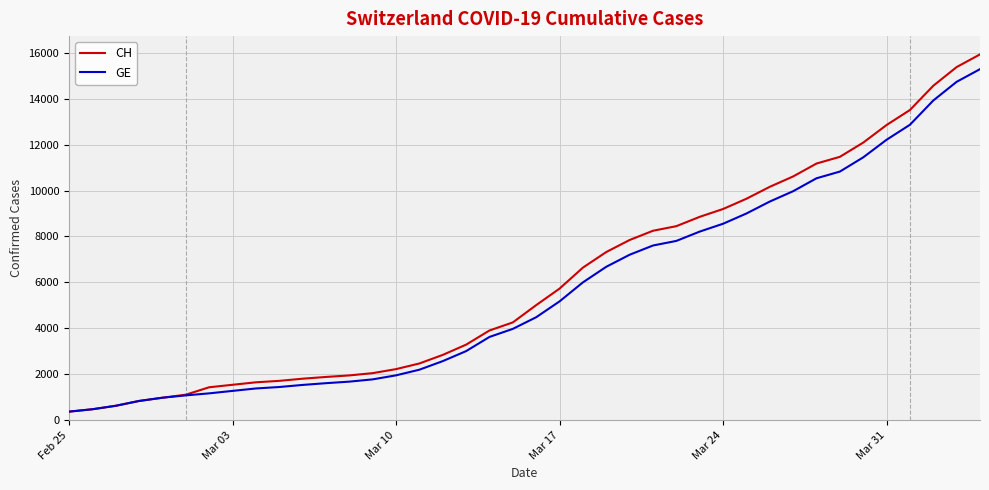

What is the minimum value shown in the chart?

375